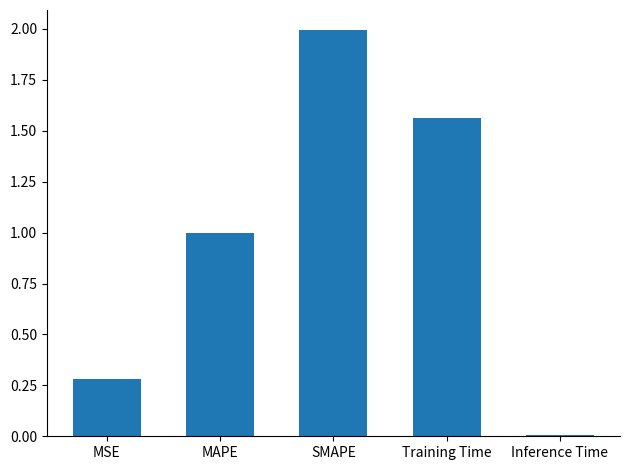

The chart shows a value of 1.8 at MAPE. True or false?

False